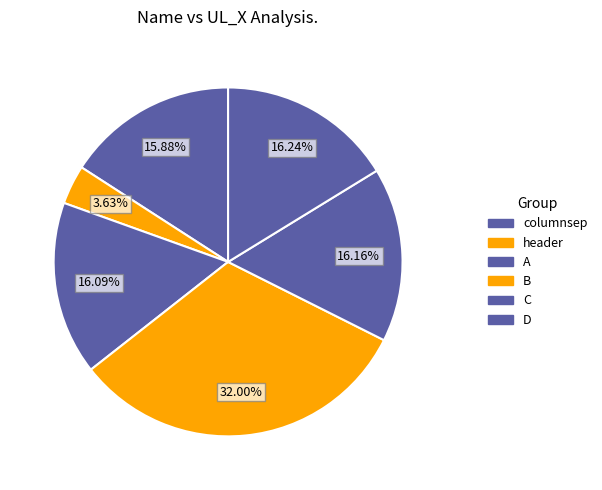

The D slice represents 16% of the pie. True or false?

True